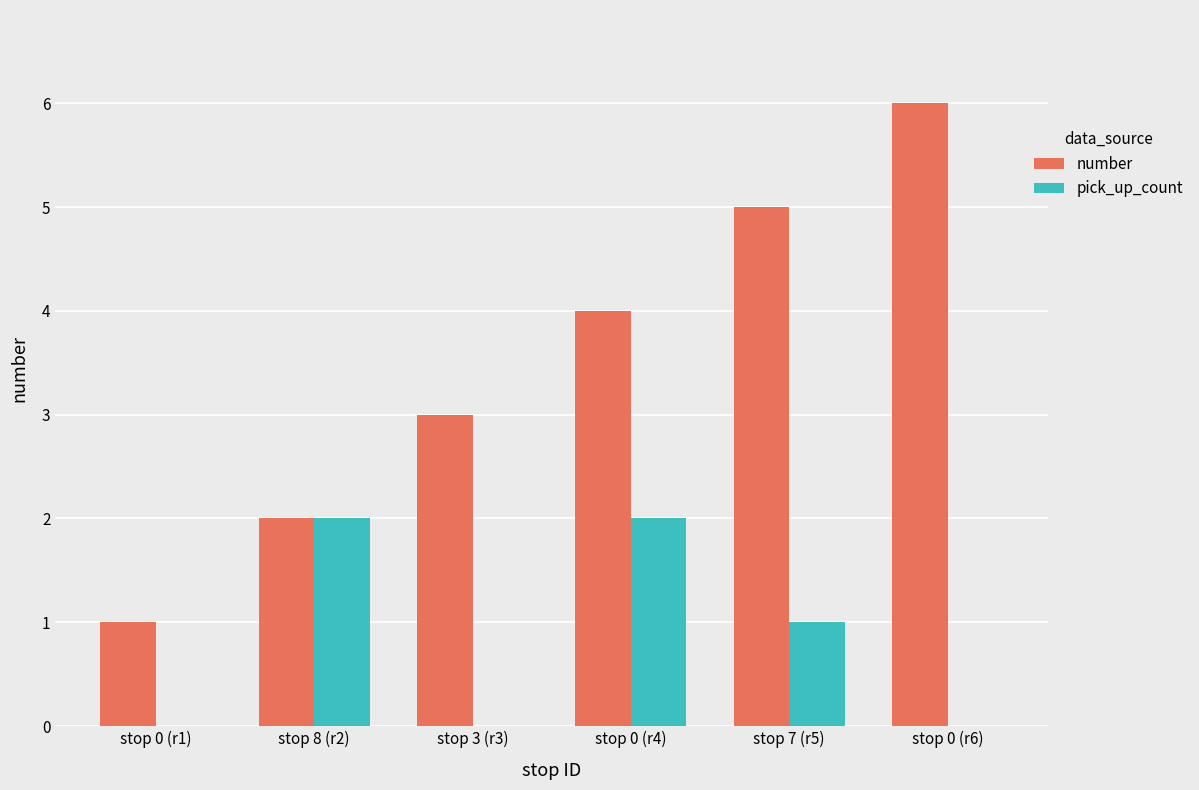

How many data points does each series have?

6